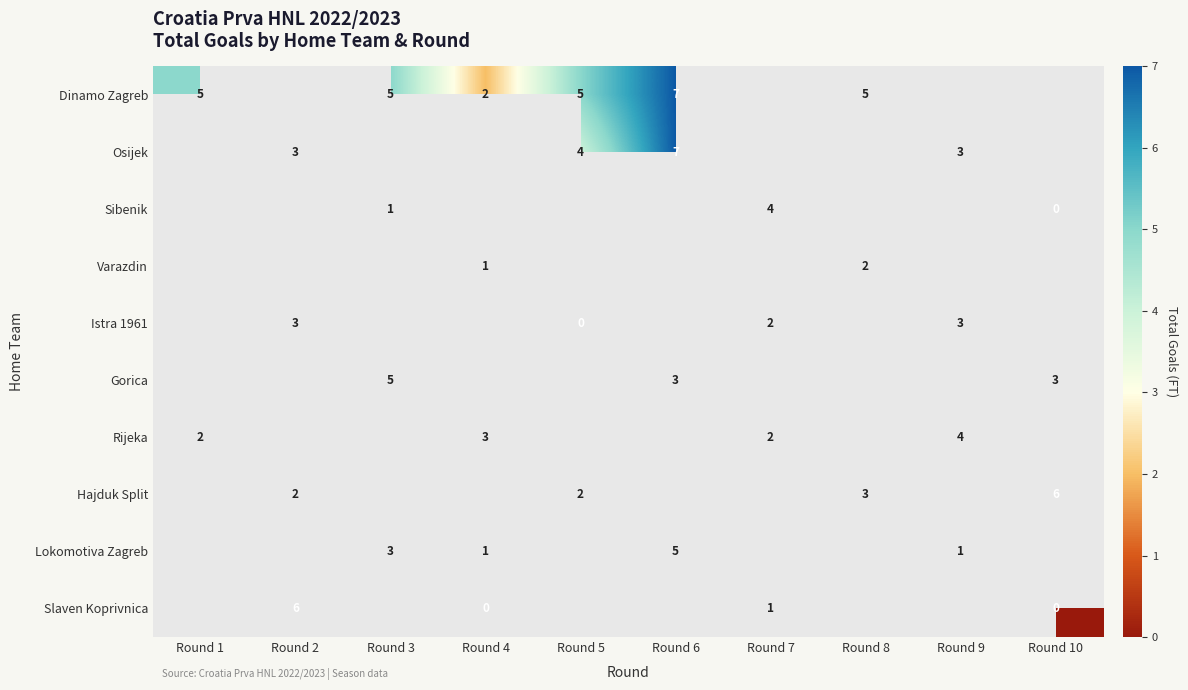

True or false: Hajduk Split has a value of 1 at Round 8.

False